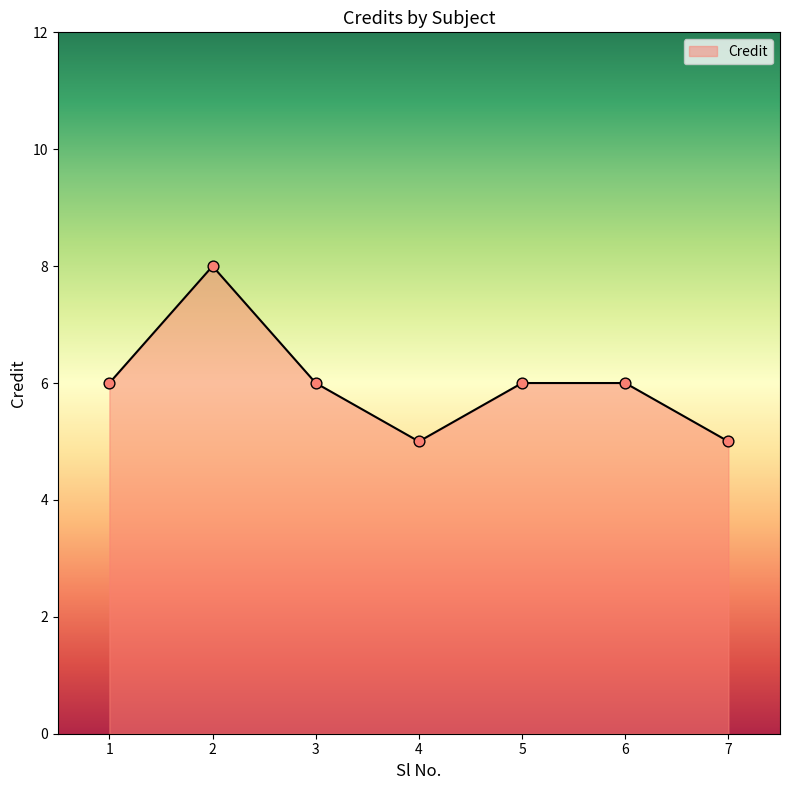

What is the ratio of the value at 3 to the value at 4?

1.2